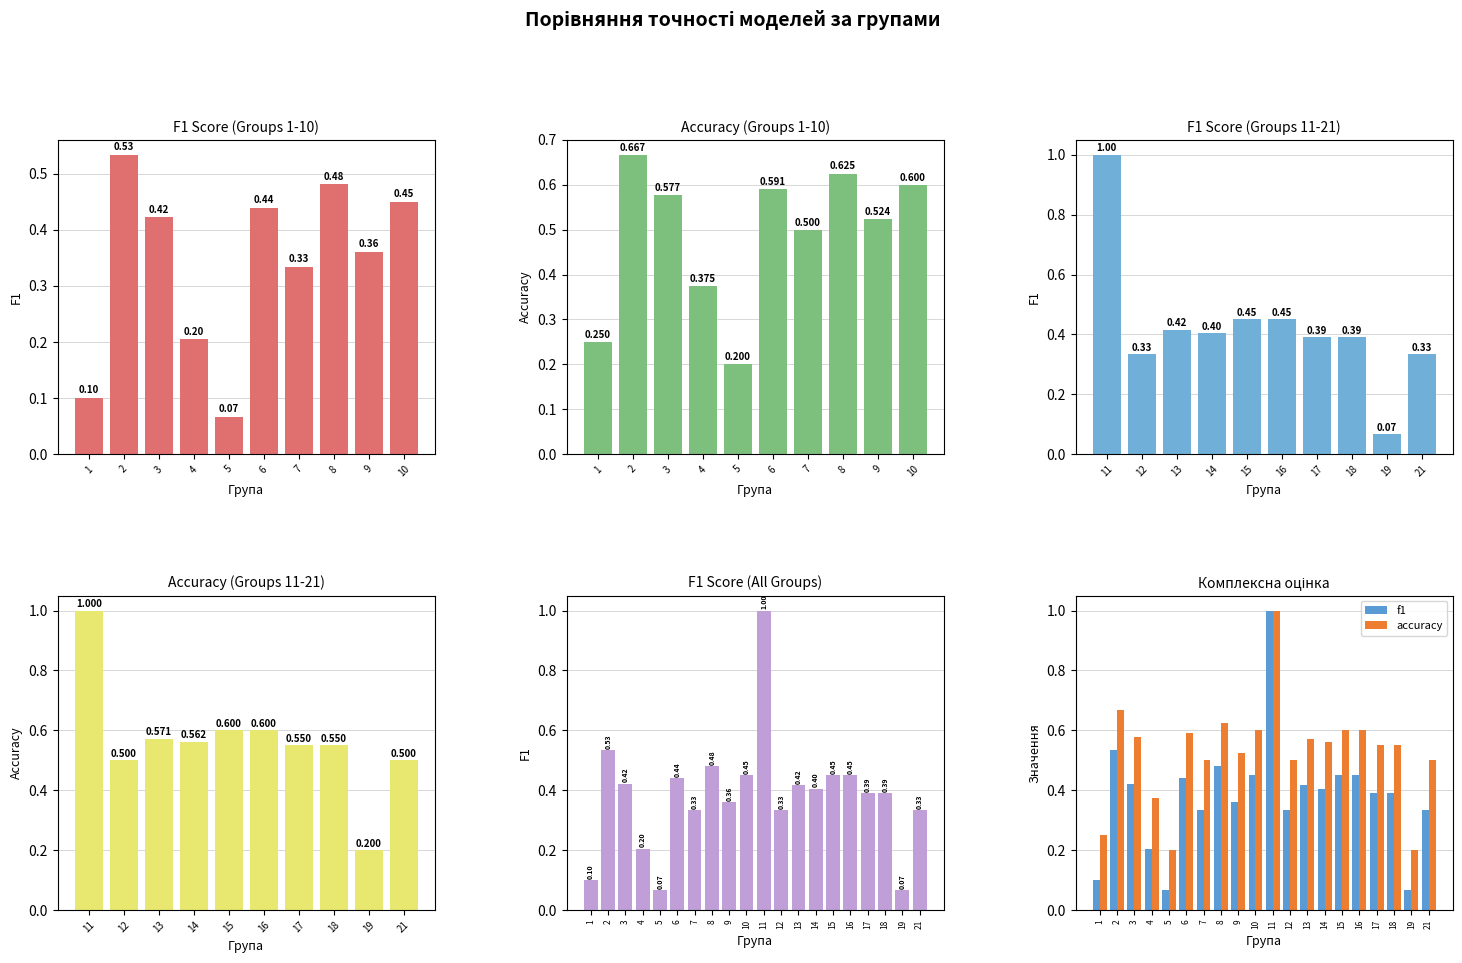

What is the lowest value of the accuracy series?

0.2